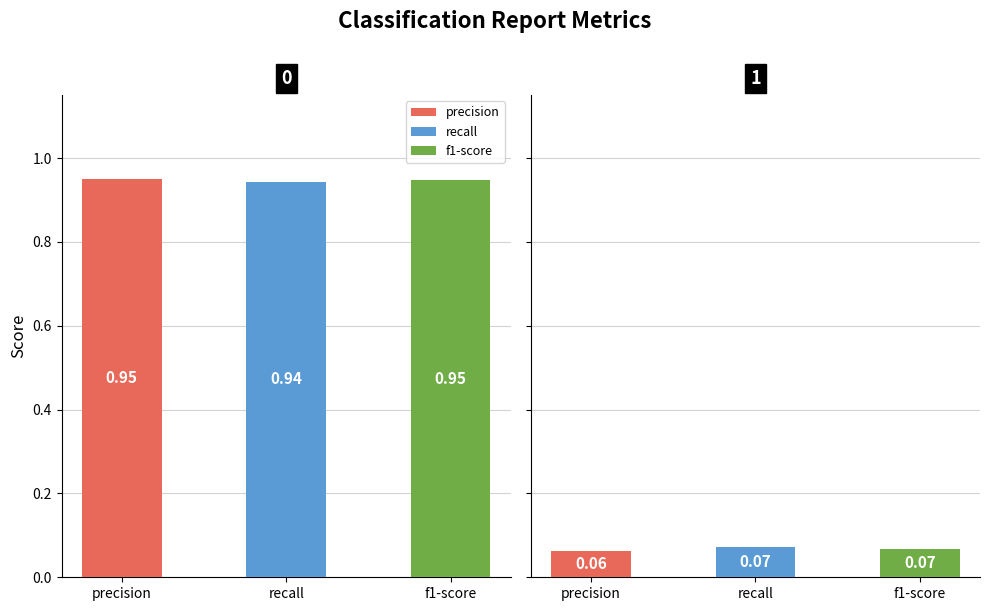

Rank the series by their maximum value, from lowest to highest.

recall, f1-score, precision